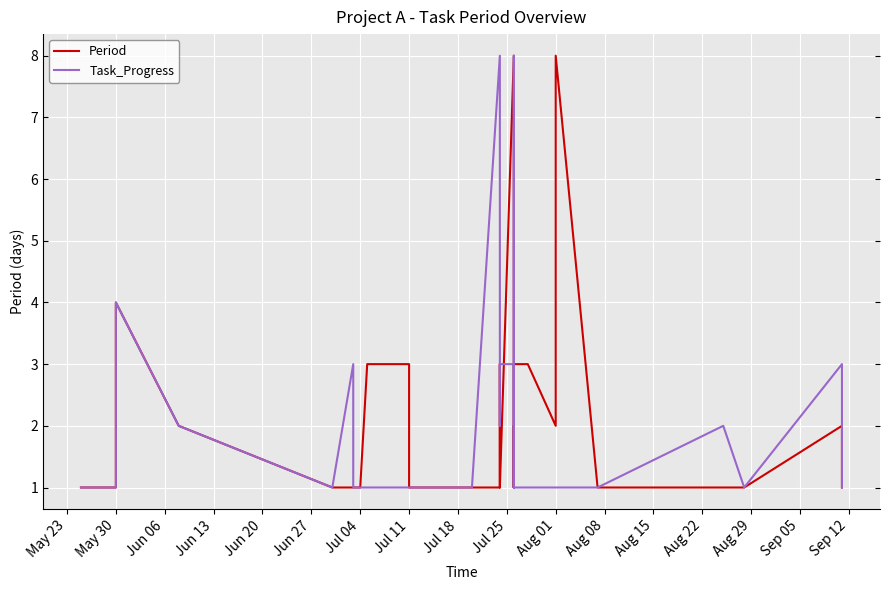

In Period, how many points are higher than both neighbors (excluding endpoints)?

6